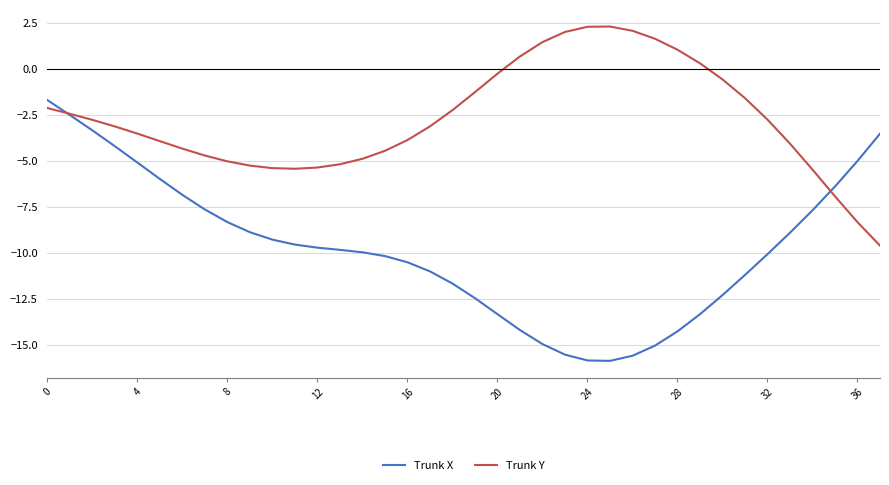

How many lines are shown in the chart?

2